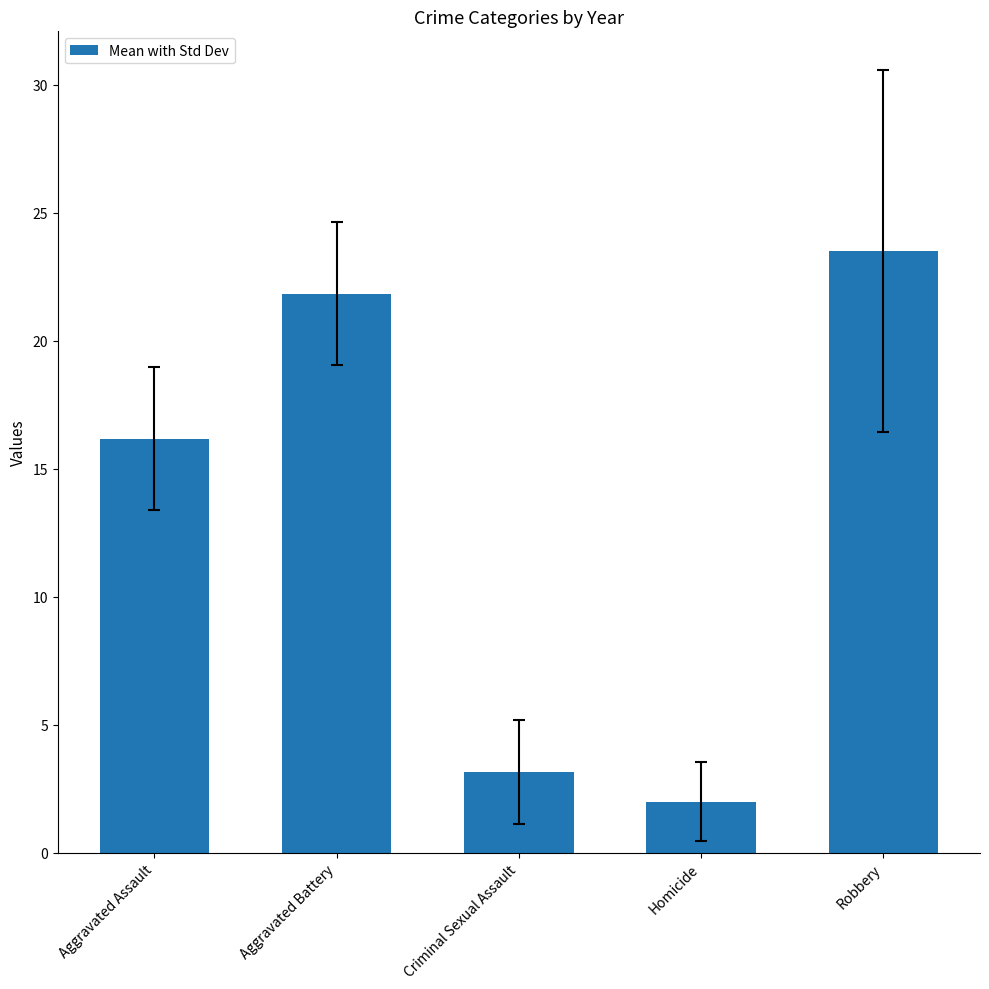

What is the approximate value at Robbery?

23.5